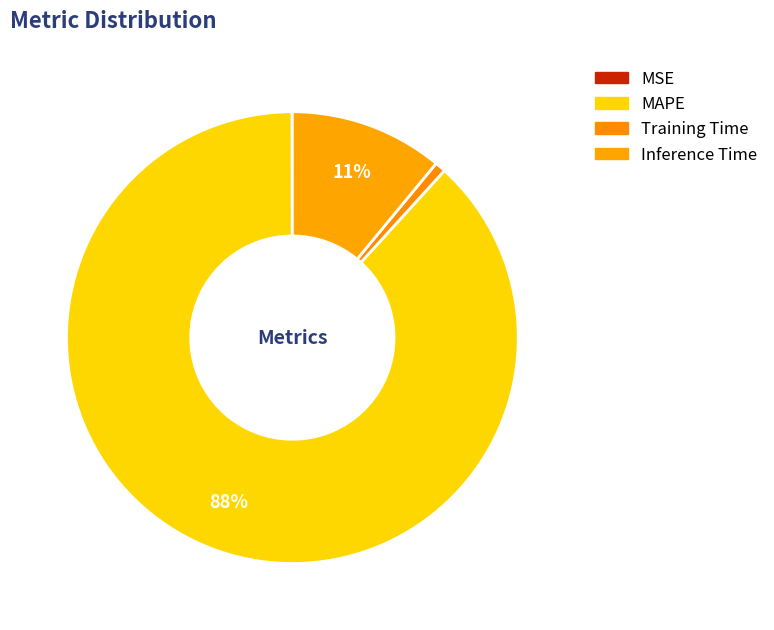

To the nearest percent, what is the average slice percentage?

25%